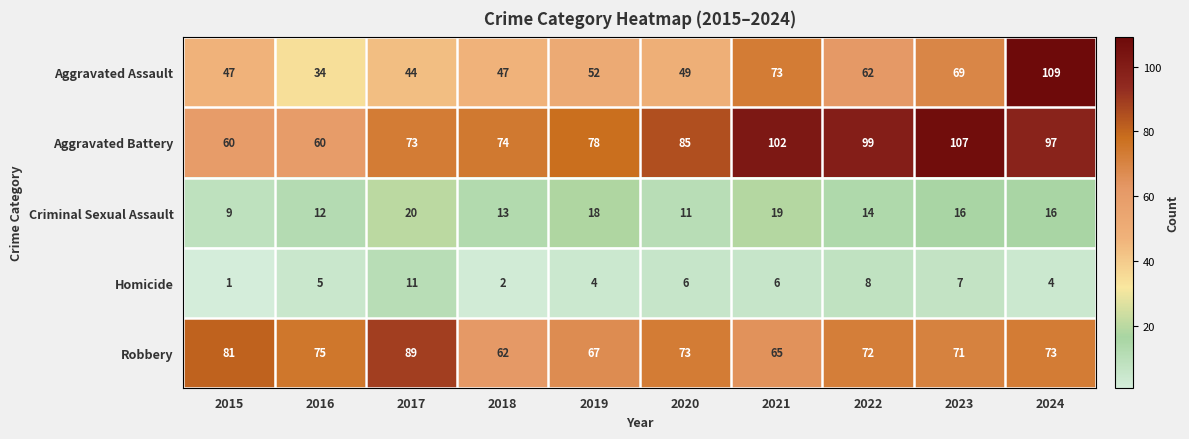

What is the difference between the maximum and minimum values in the Aggravated Assault series?

75